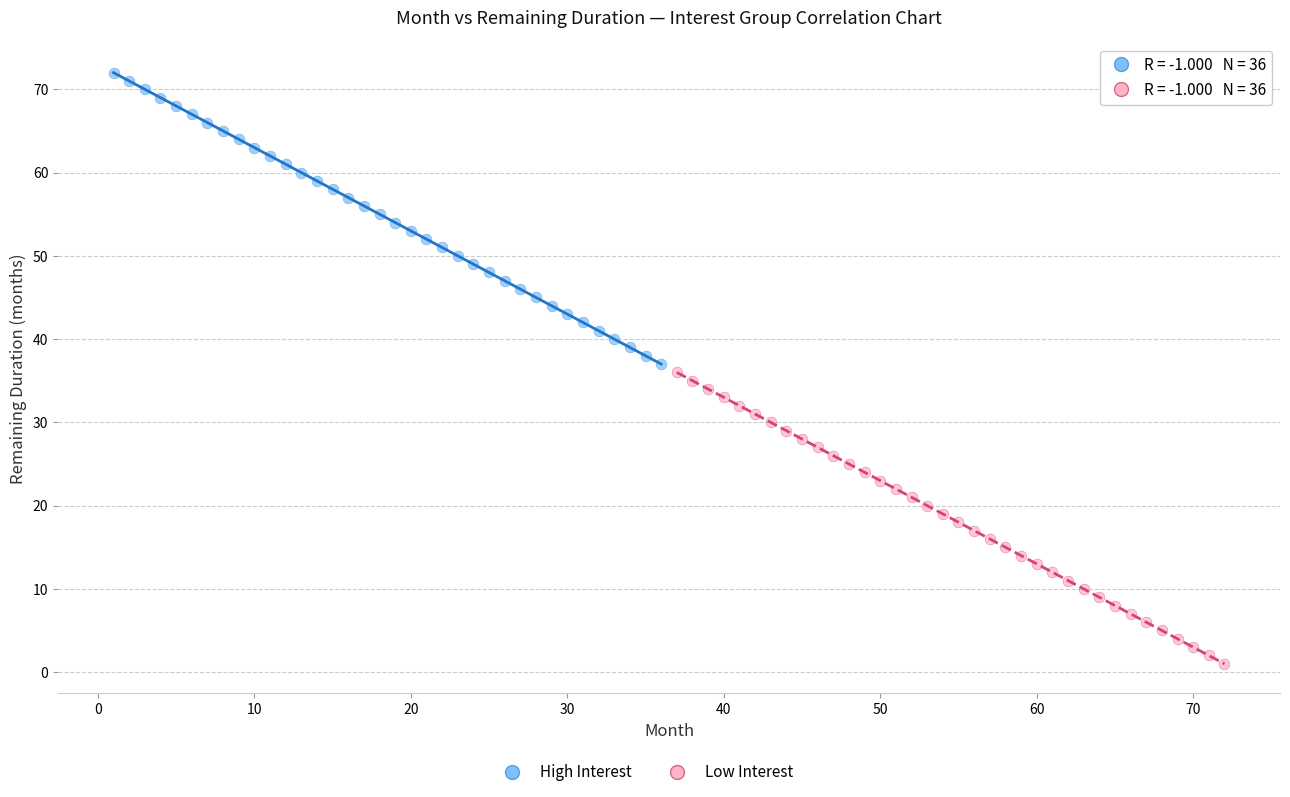

Which series contains the lowest Y value?

Low Interest